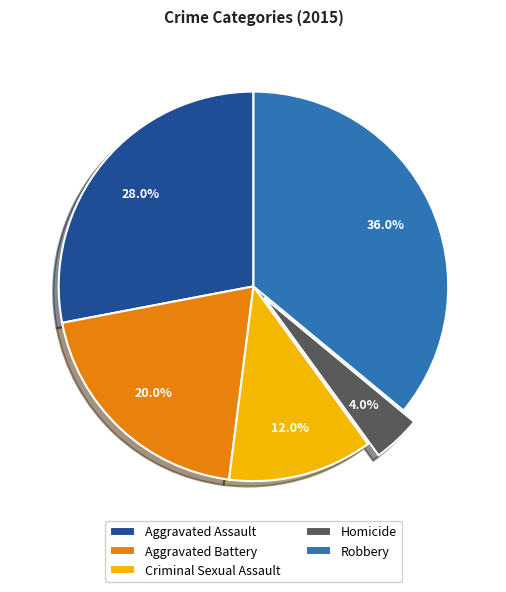

How many segments does this pie chart have?

5